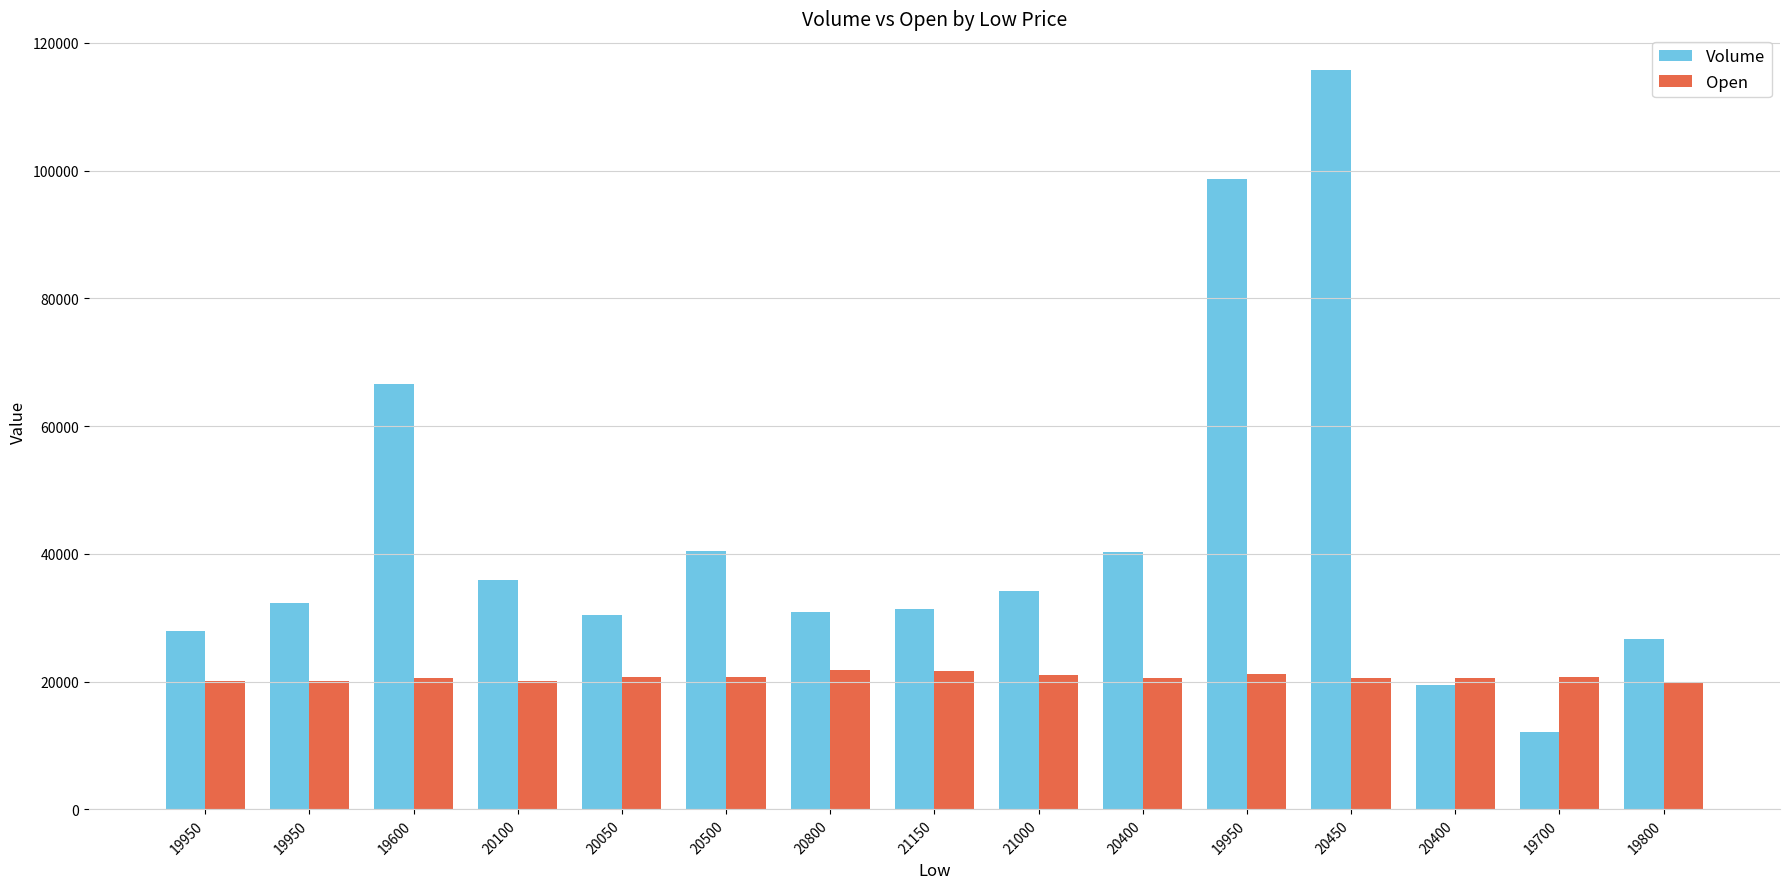

Reading left to right, extract all data points from this chart.

Volume: 19950=27988	19950=32321	19600=66565	20100=35981	20050=30463	20500=40432	20800=30965	21150=31399	21000=34114	20400=40370	19950=98724	20450=115692	20400=19437	19700=12073	19800=26654
Open: 19950=20150	19950=20050	19600=20600	20100=20100	20050=20650	20500=20700	20800=21750	21150=21600	21000=21100	20400=20500	19950=21200	20450=20600	20400=20550	19700=20800	19800=20000